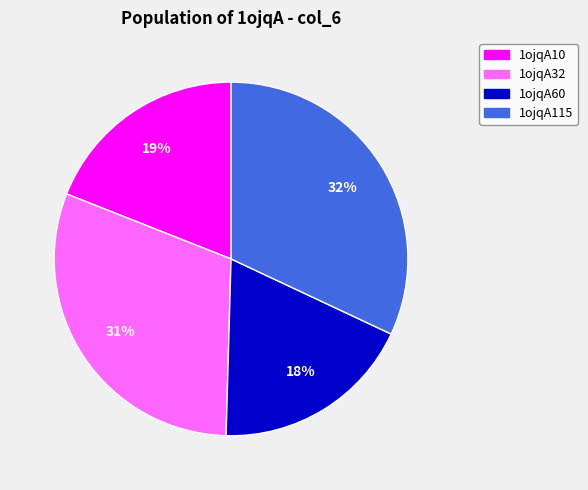

To the nearest percent, what portion does 1ojqA32 represent?

31%